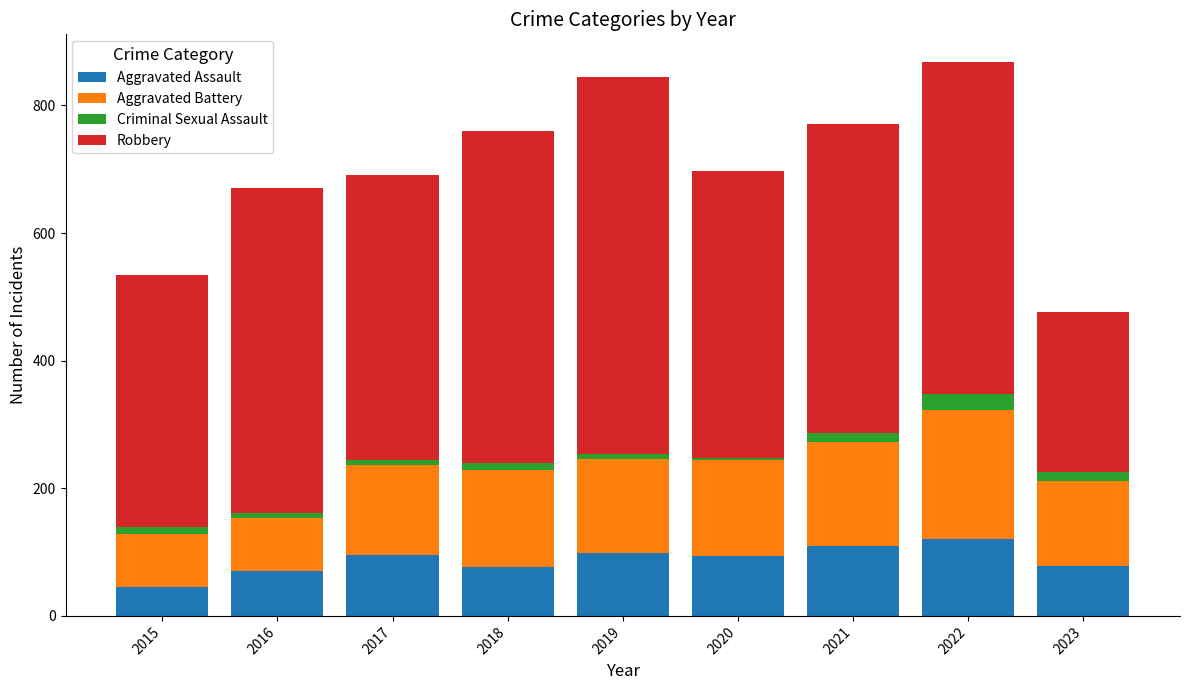

What is the minimum value for Aggravated Assault?

46